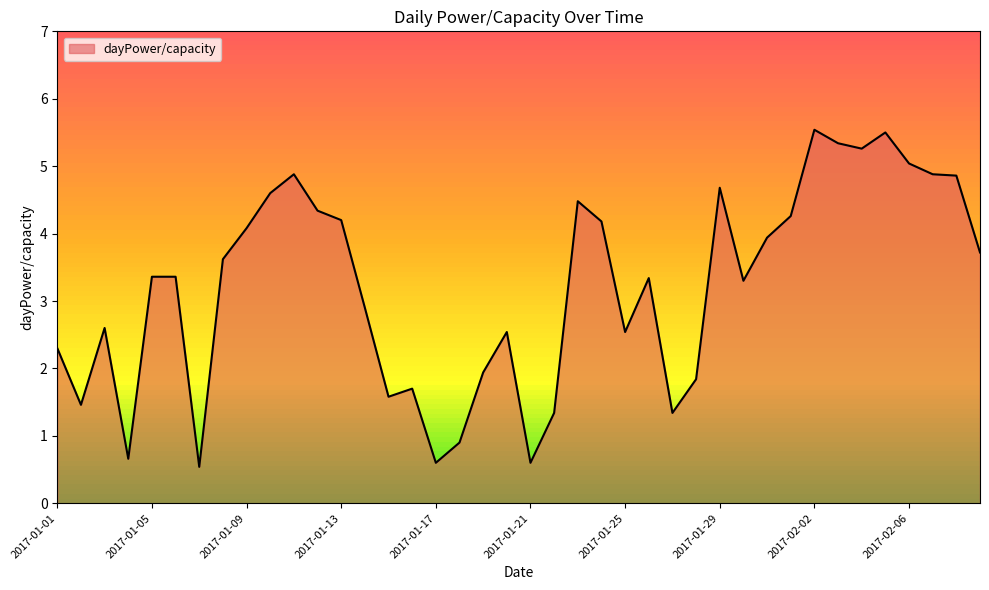

What is the minimum value shown in the chart?

0.5